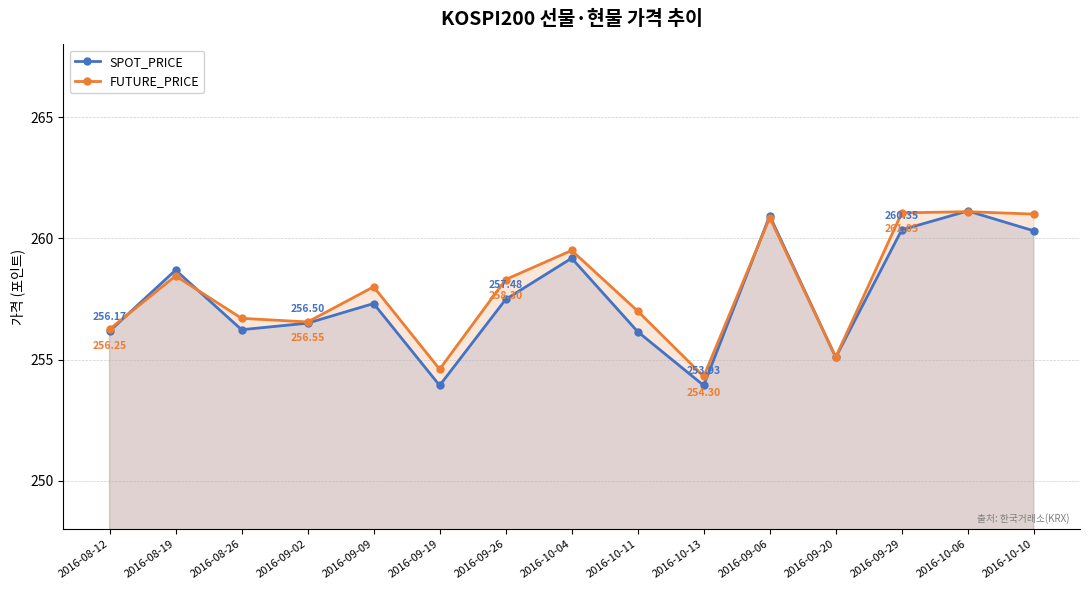

At 2016-09-09, list the series in order from smallest to largest.

SPOT_PRICE, FUTURE_PRICE